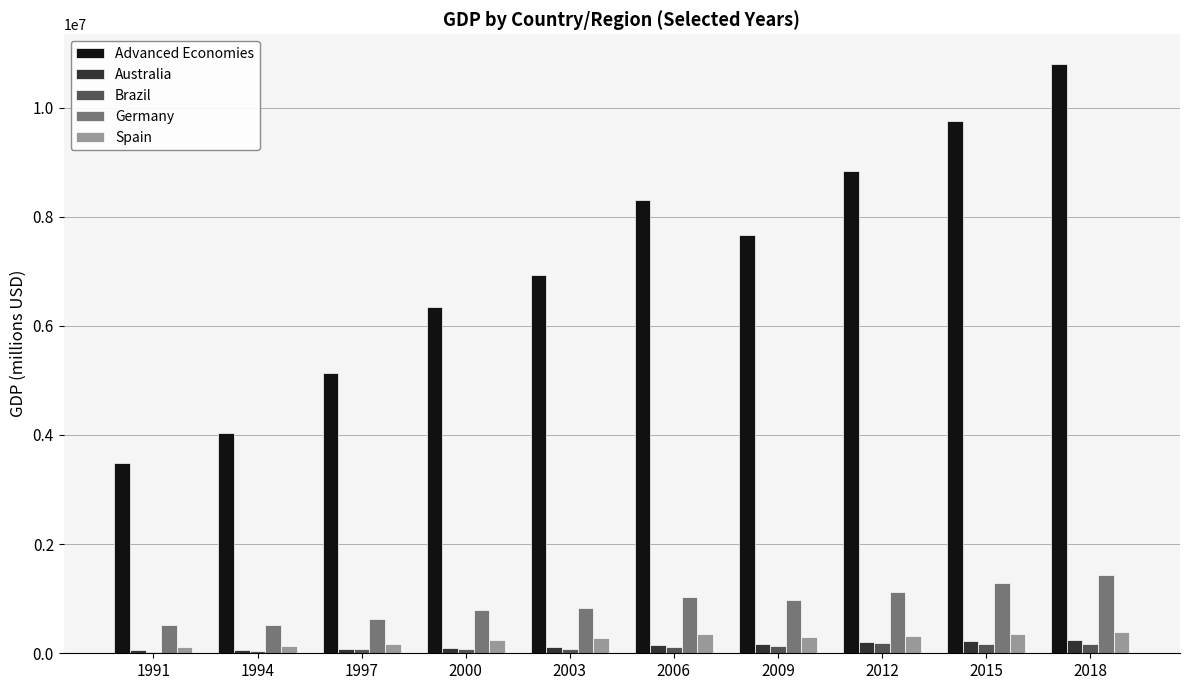

Which series changed the most between 2003 and 2015?

Advanced Economies